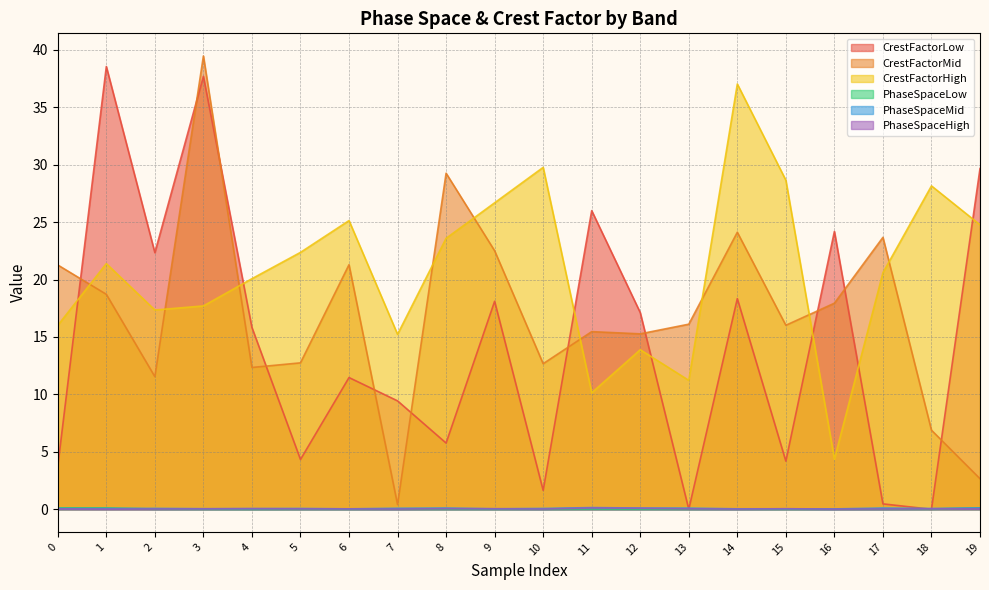

What is the highest value of the PhaseSpaceLow series?

0.1